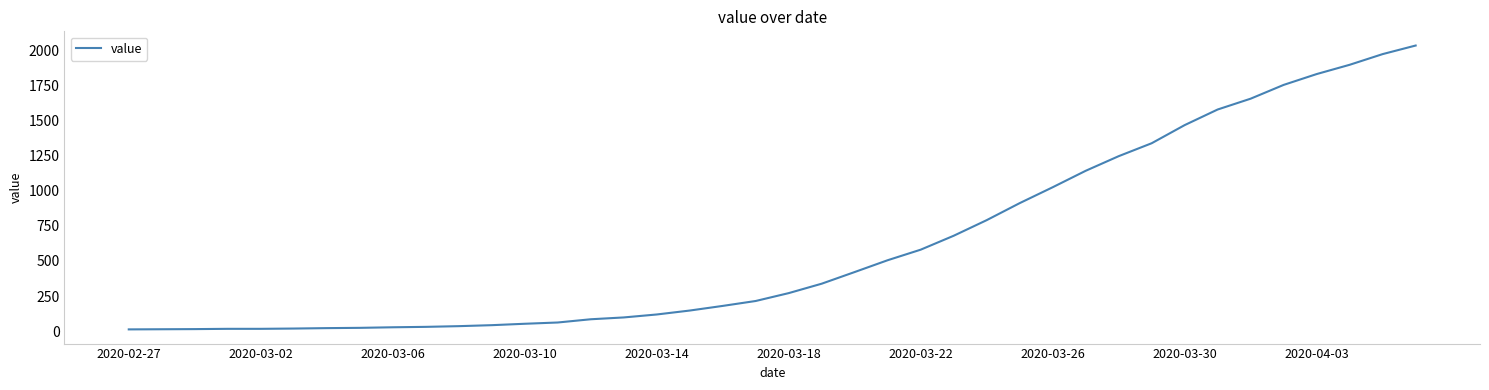

What is the maximum value shown in the chart?

2032